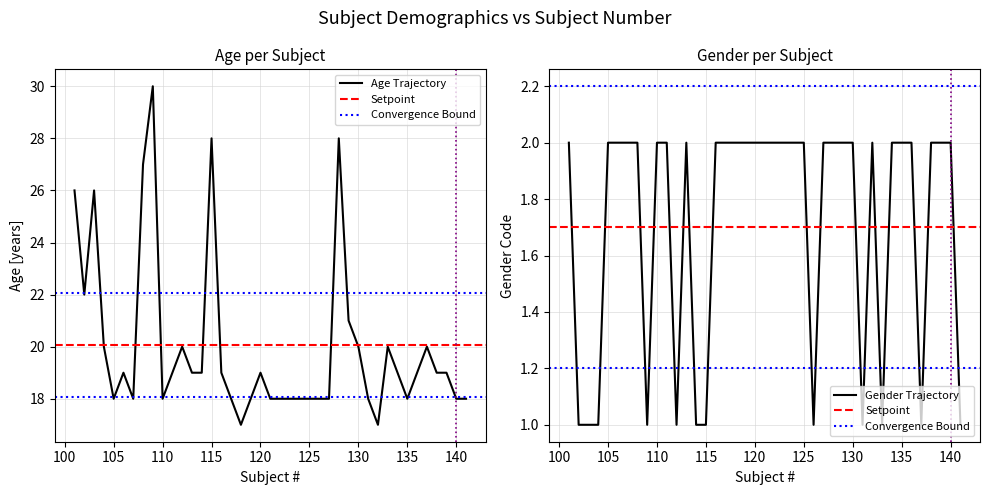

At 138, list the series in order from smallest to largest.

Gender, Age